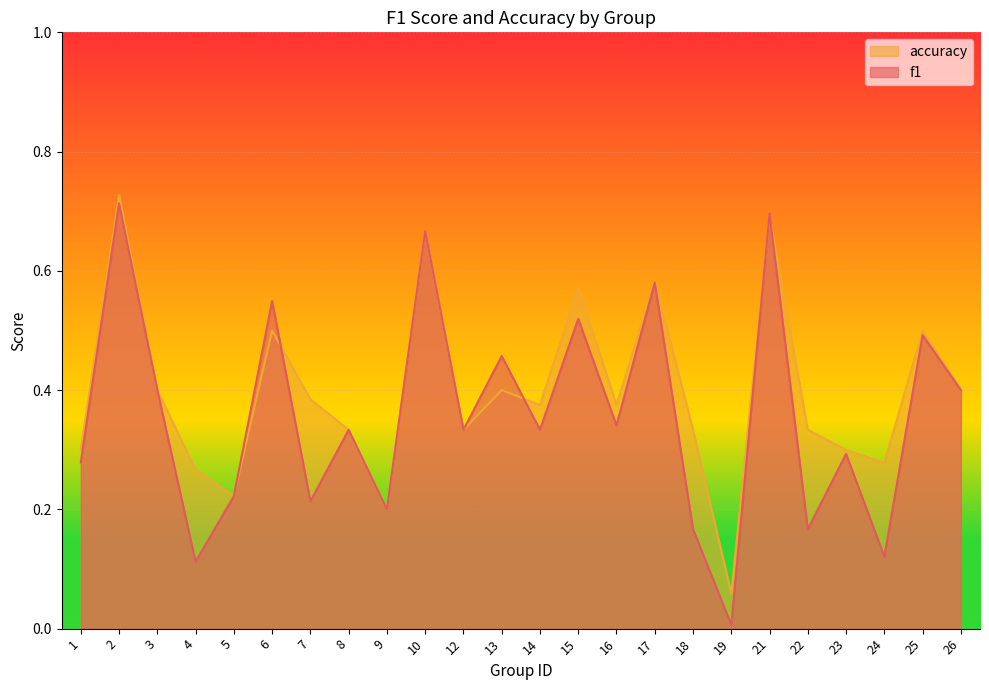

Reading right to left, list all the values displayed in this chart.

f1: 0.4	0.5	0.1	0.3	0.2	0.7	0.0	0.2	0.6	0.3	0.5	0.3	0.5	0.3	0.7	0.2	0.3	0.2	0.5	0.2	0.1	0.4	0.7	0.3
accuracy: 0.4	0.5	0.3	0.3	0.3	0.7	0.1	0.3	0.6	0.4	0.6	0.4	0.4	0.3	0.7	0.2	0.3	0.4	0.5	0.2	0.3	0.4	0.7	0.3